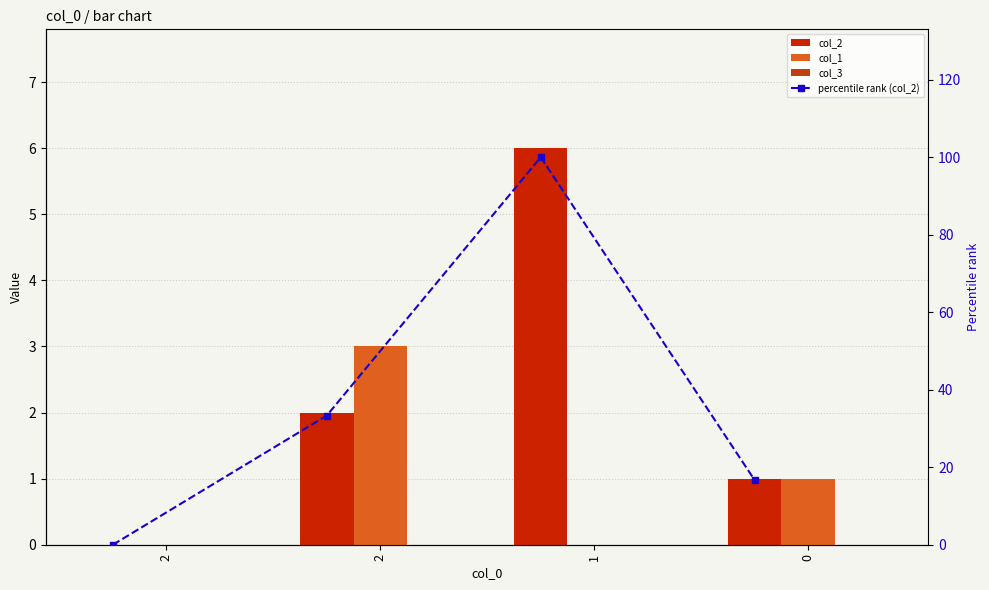

Which has a higher value, 1 or 0?

1